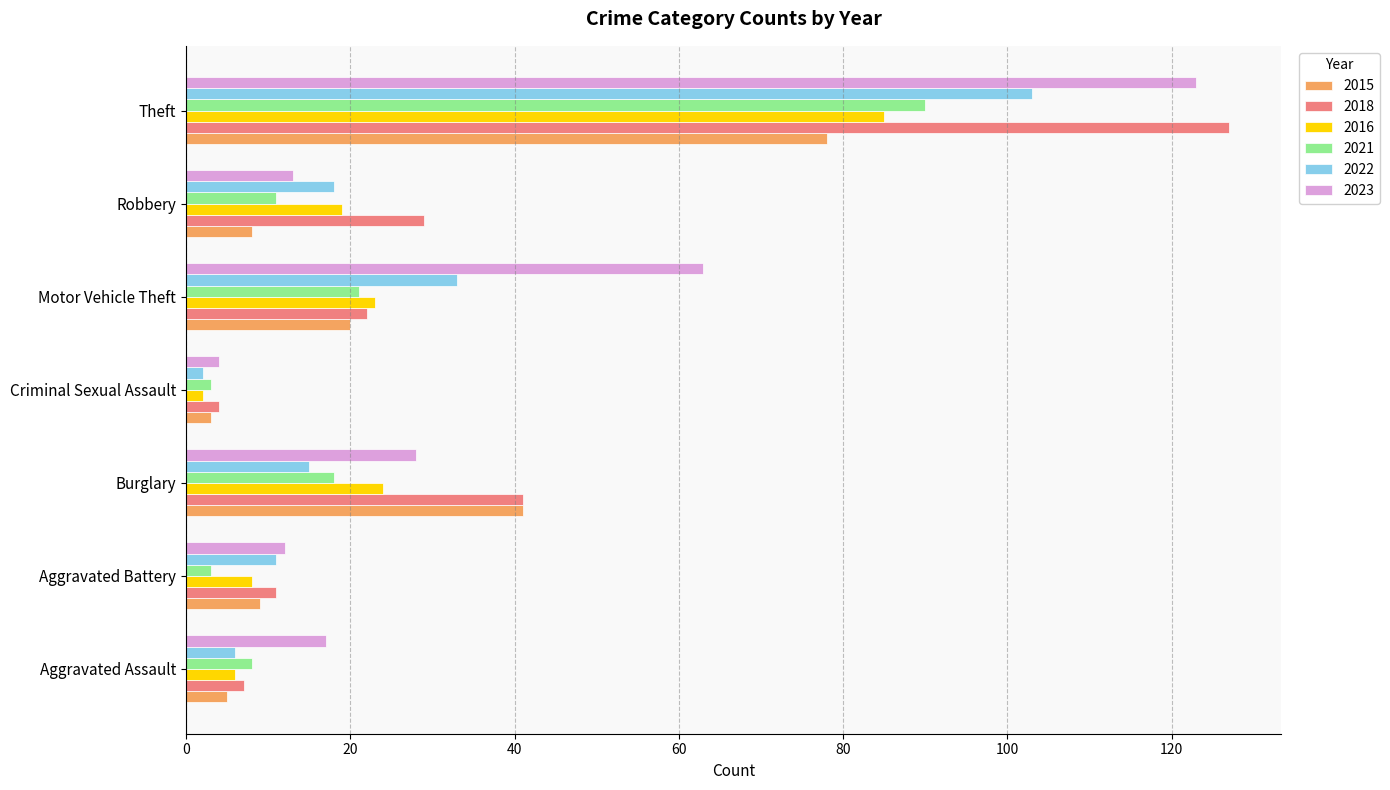

What is the average value of the 2022 series?

27